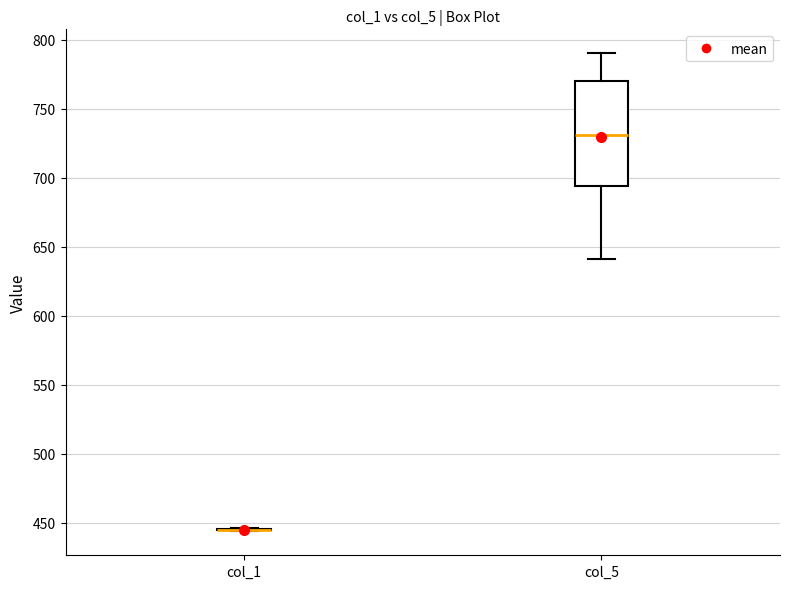

Comparing the boxes themselves (not the whiskers), which one is the tallest?

col_5